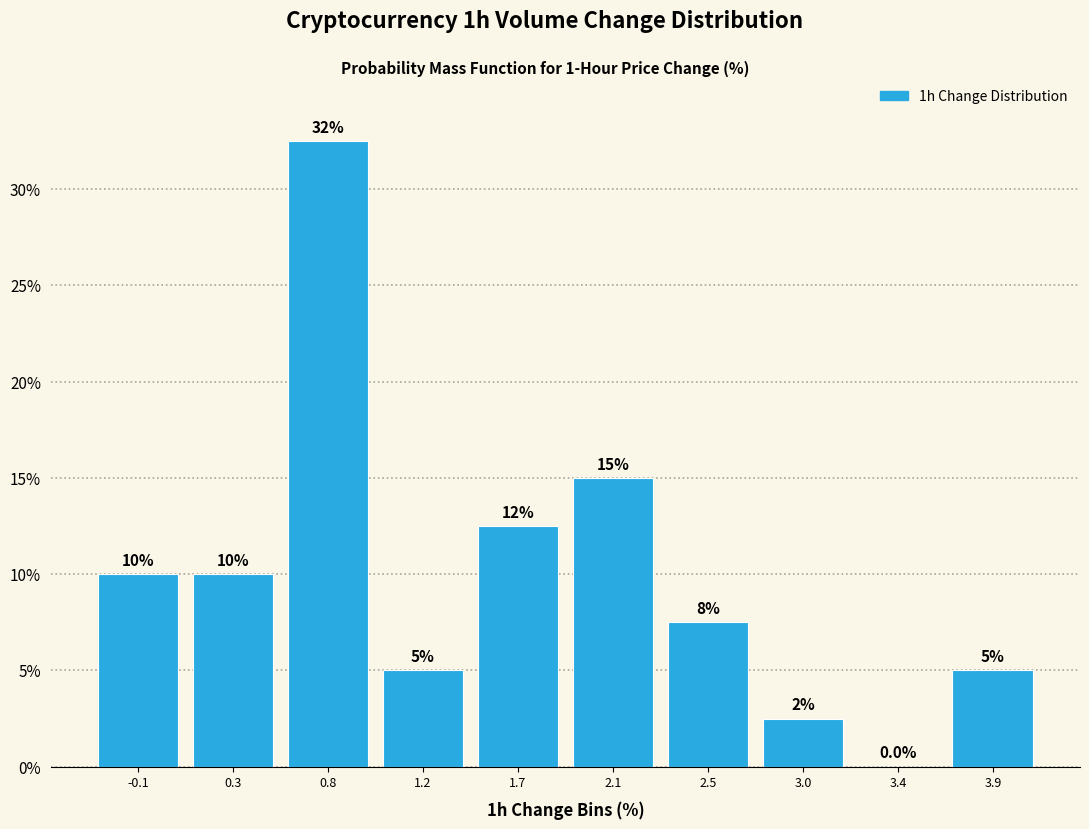

Reading right to left, what are all the values shown in this chart?

3.9=5.0	3.4=0.0	3.0=2.5	2.5=7.5	2.1=15.0	1.7=12.5	1.2=5.0	0.8=32.5	0.3=10.0	-0.1=10.0